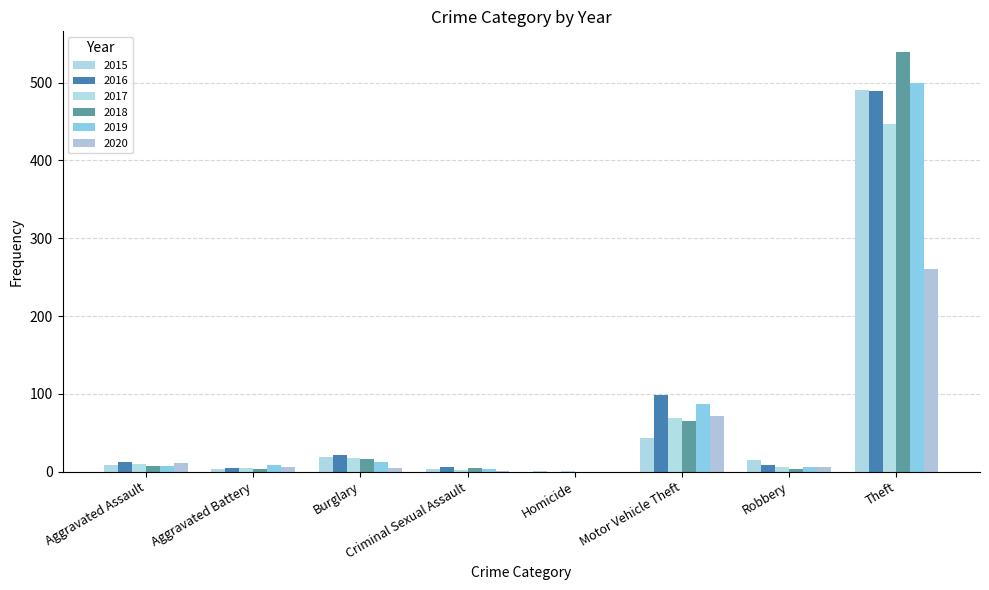

At which category is the sum across all series the highest?

Theft